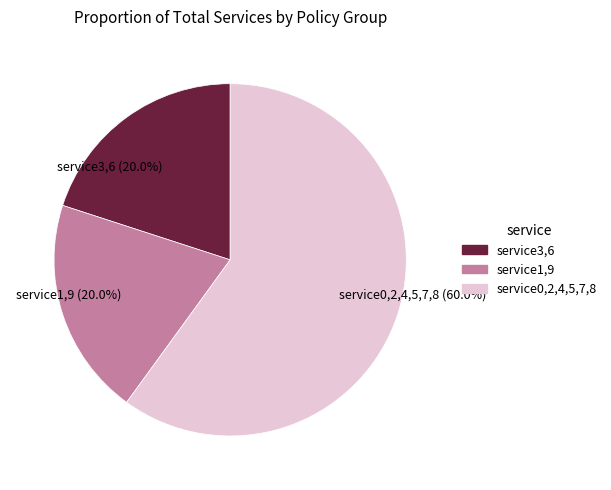

Is there a majority slice in this chart?

Yes